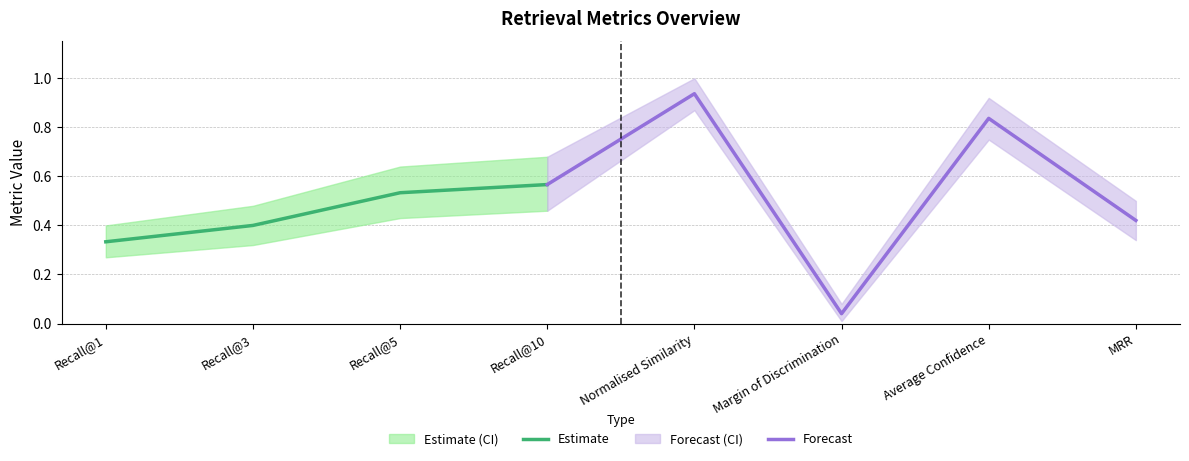

True or false: Estimate has a value of 0.6 at Recall@3.

False